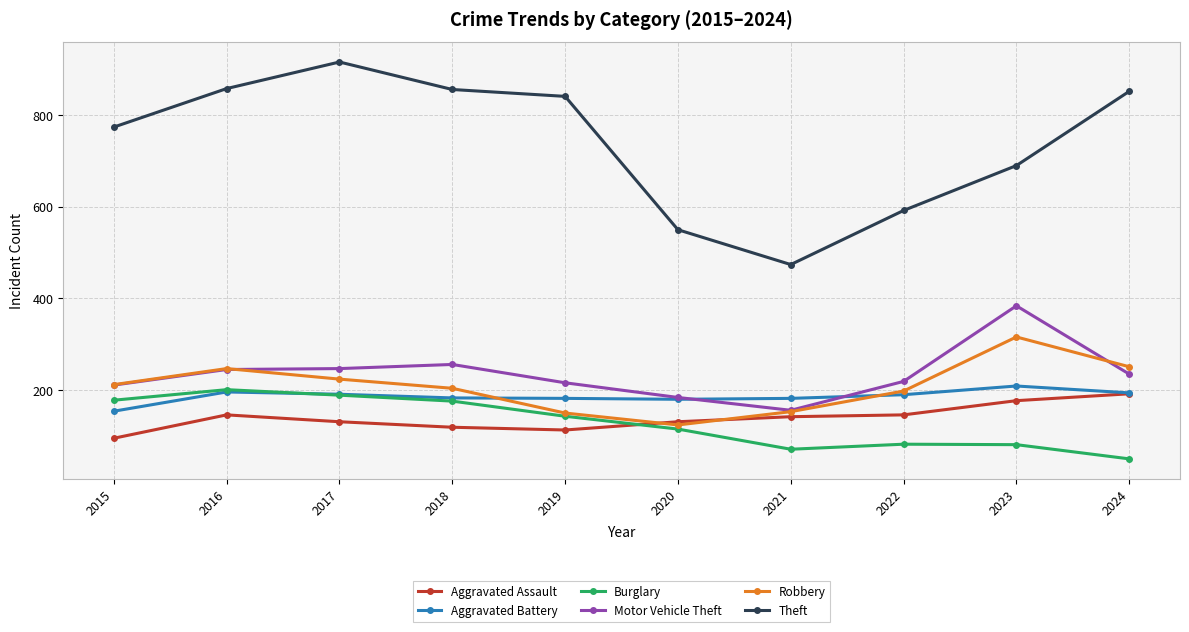

True or false: Theft and Burglary cross at least once.

False